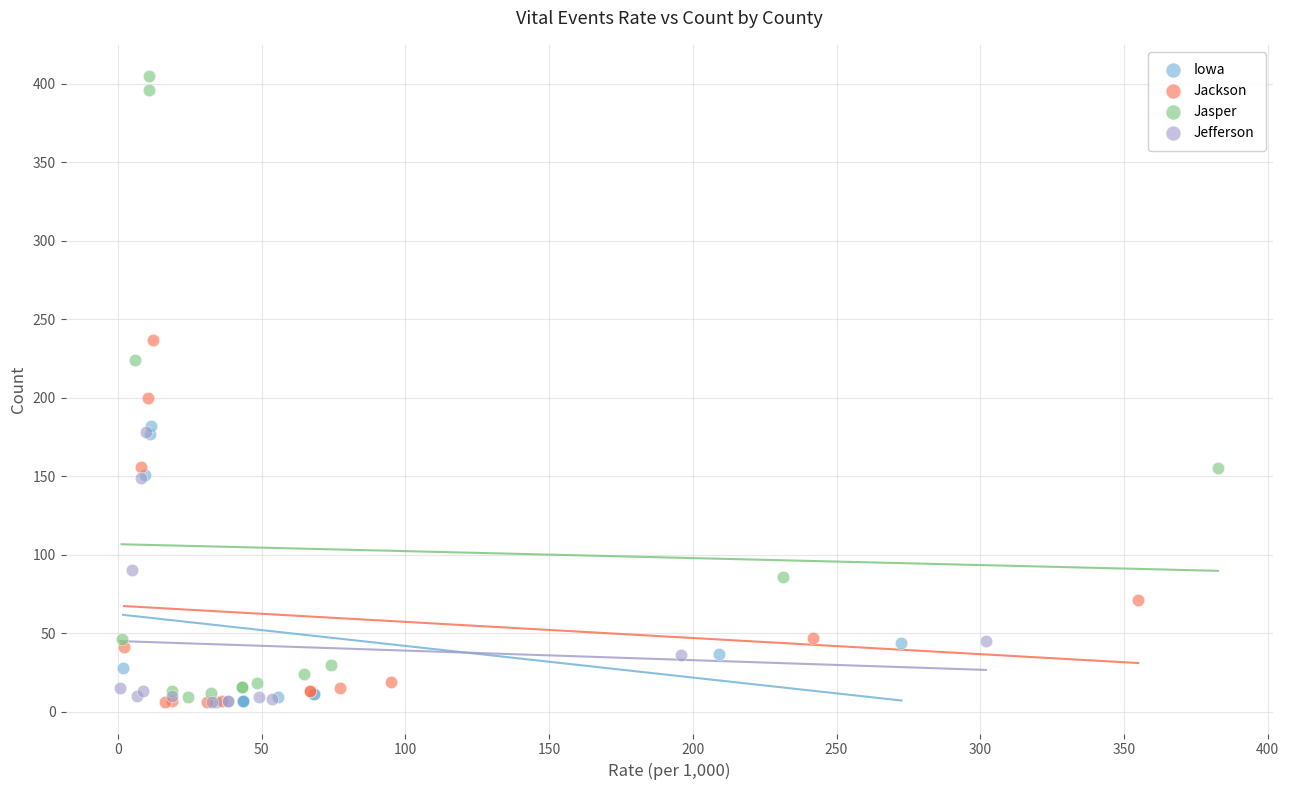

Which series reaches the maximum Y coordinate?

Jasper